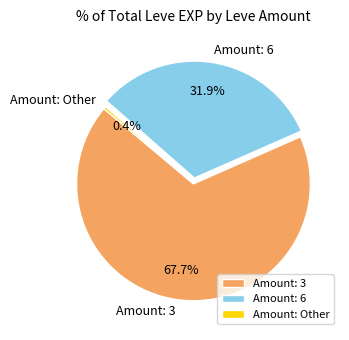

How much of the chart is everything except Amount: 6?

68.1%